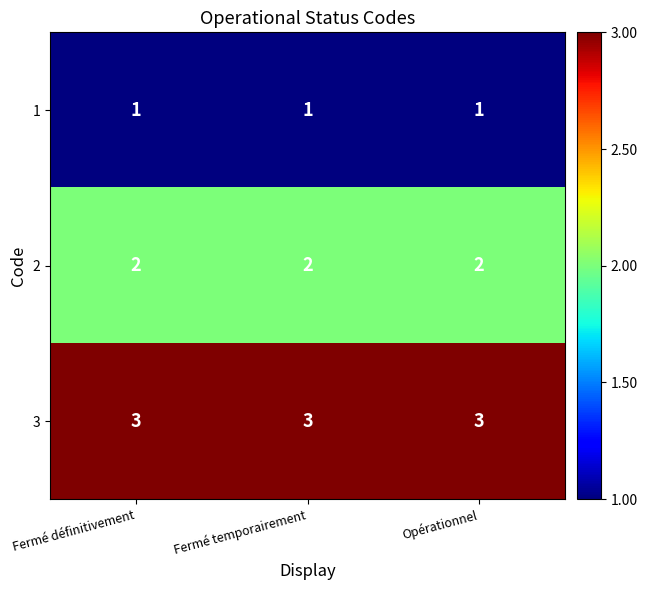

Read the 3 value at Fermé temporairement.

3